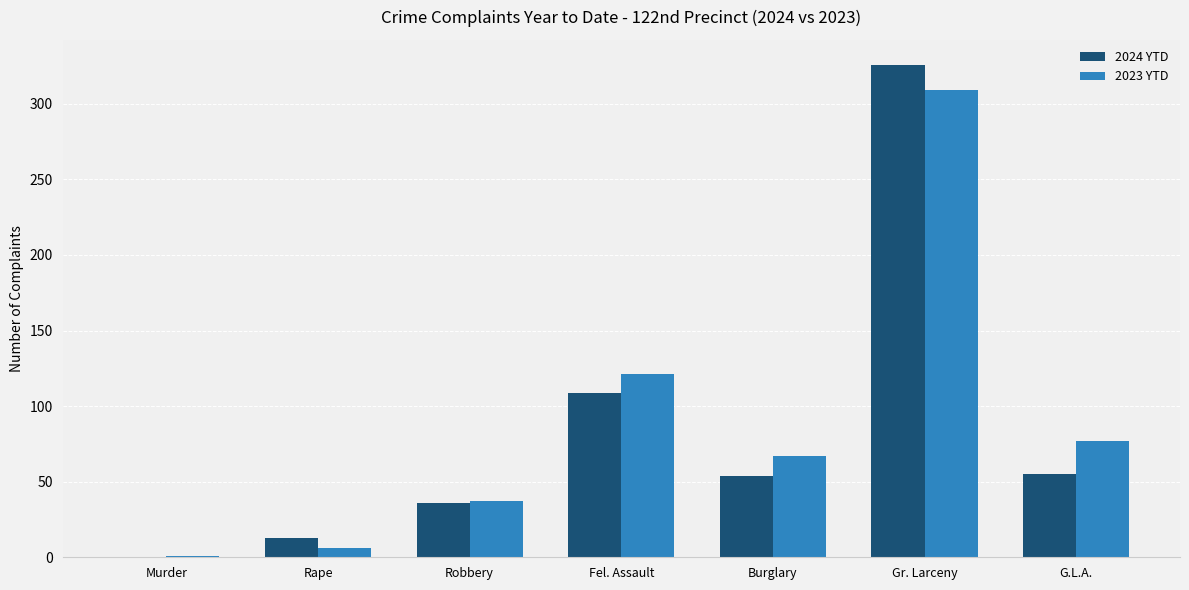

The value of 2023 YTD at Robbery is 58. True or false?

False